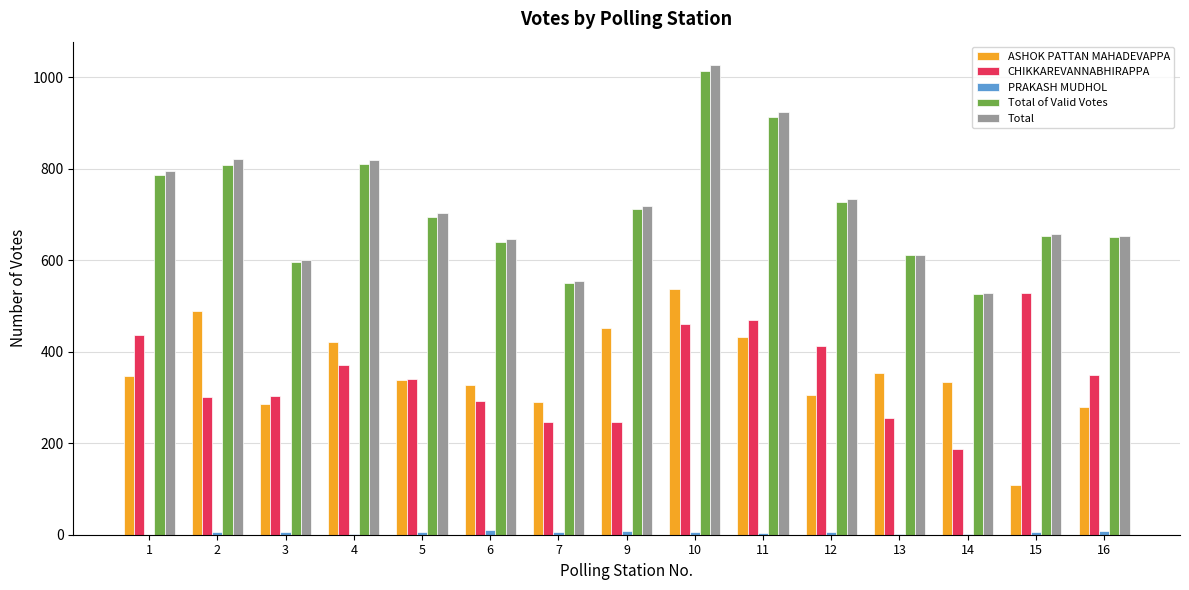

Which series changed the most between 7 and 16?

CHIKKAREVANNABHIRAPPA